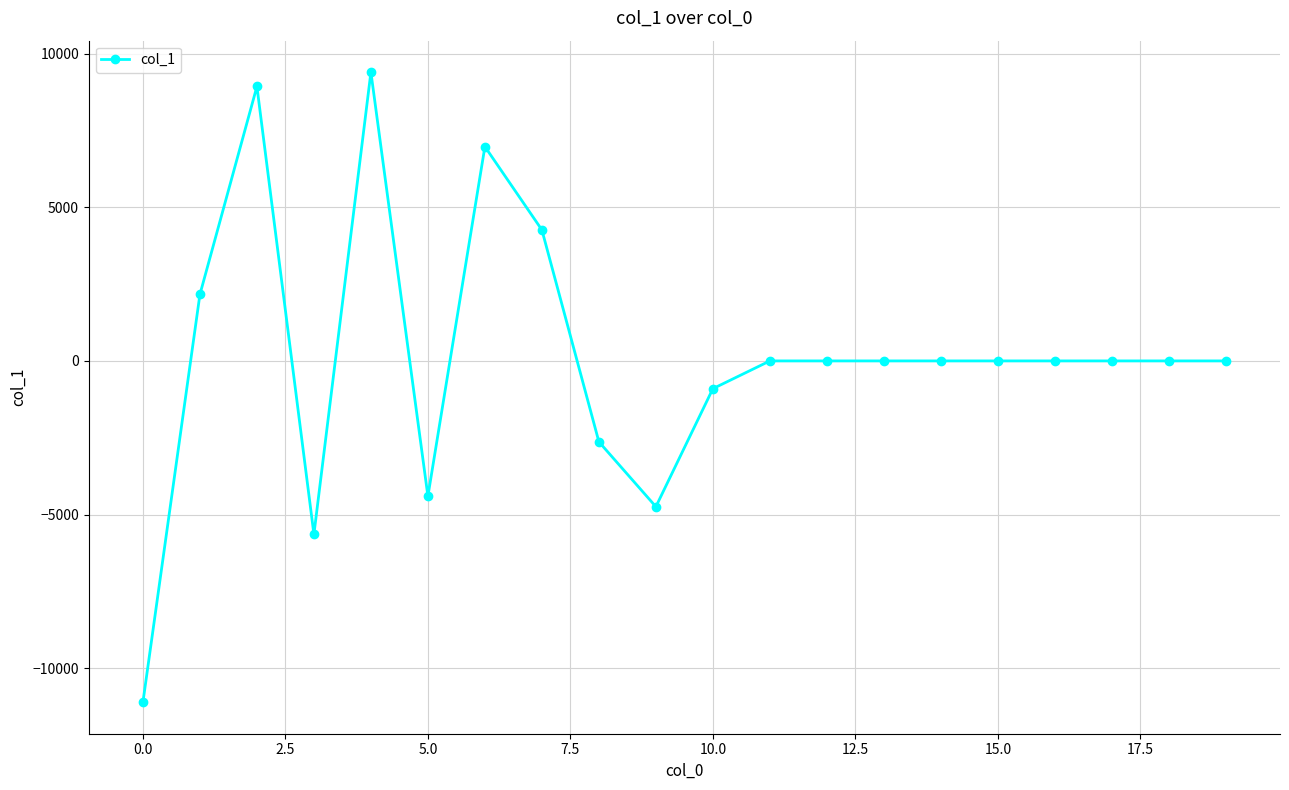

Reading left to right, what are all the values shown in this chart?

-11106.7	2163.2	8930.1	-5644.4	9396.1	-4404.0	6972.9	4263.0	-2632.7	-4743.9	-903.4	0.0	0.0	0.0	0.0	0.0	0.0	0.0	0.0	0.0